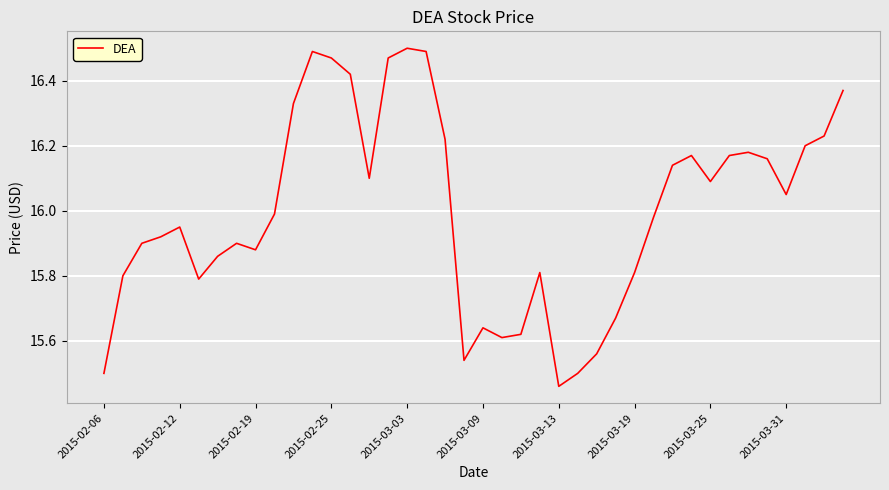

What is the difference between the maximum and minimum values?

1.0